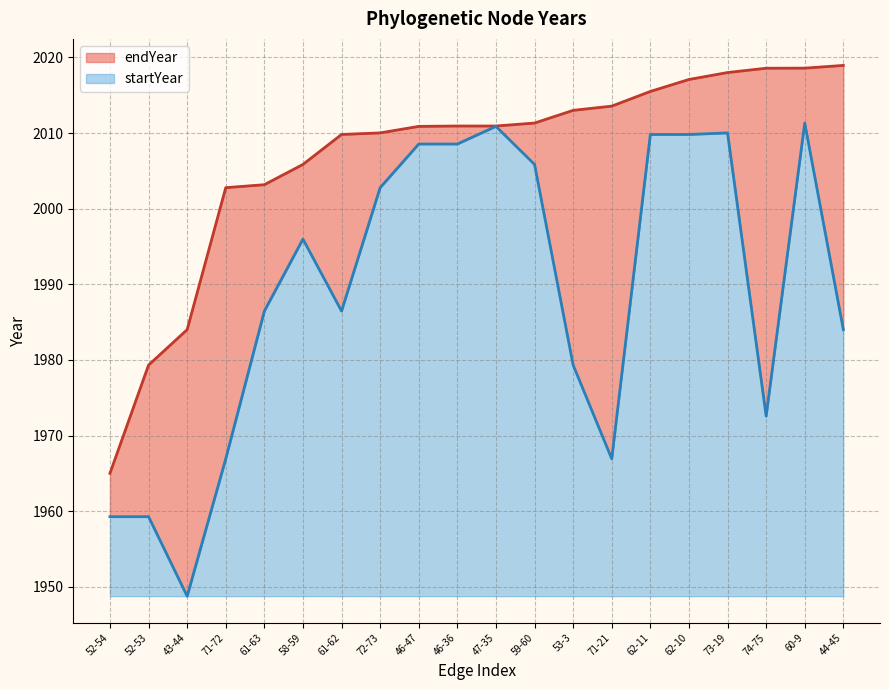

What is the difference between the second highest and minimum values in the startYear series?

62.1